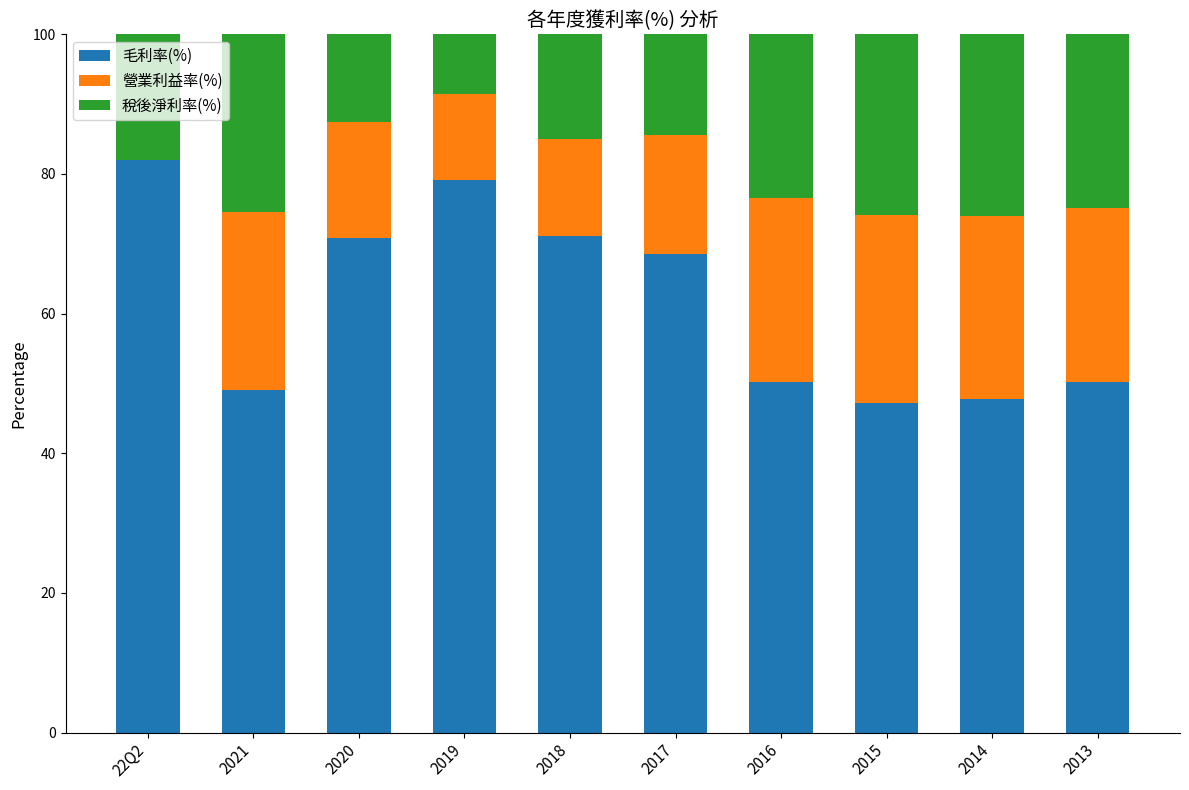

What is the total value across all series at 2017?

100.0